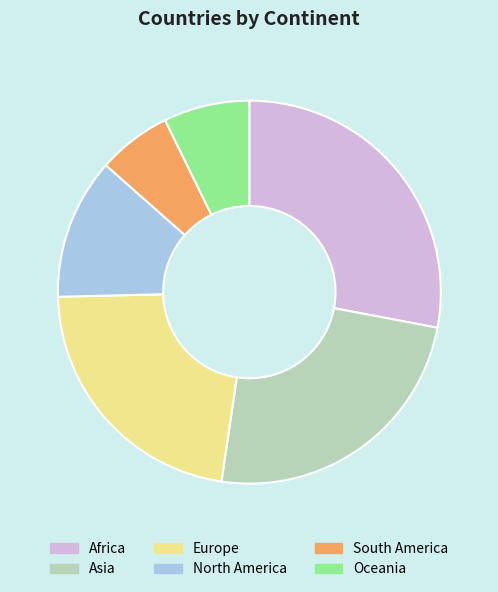

How many slices are in this pie chart?

6